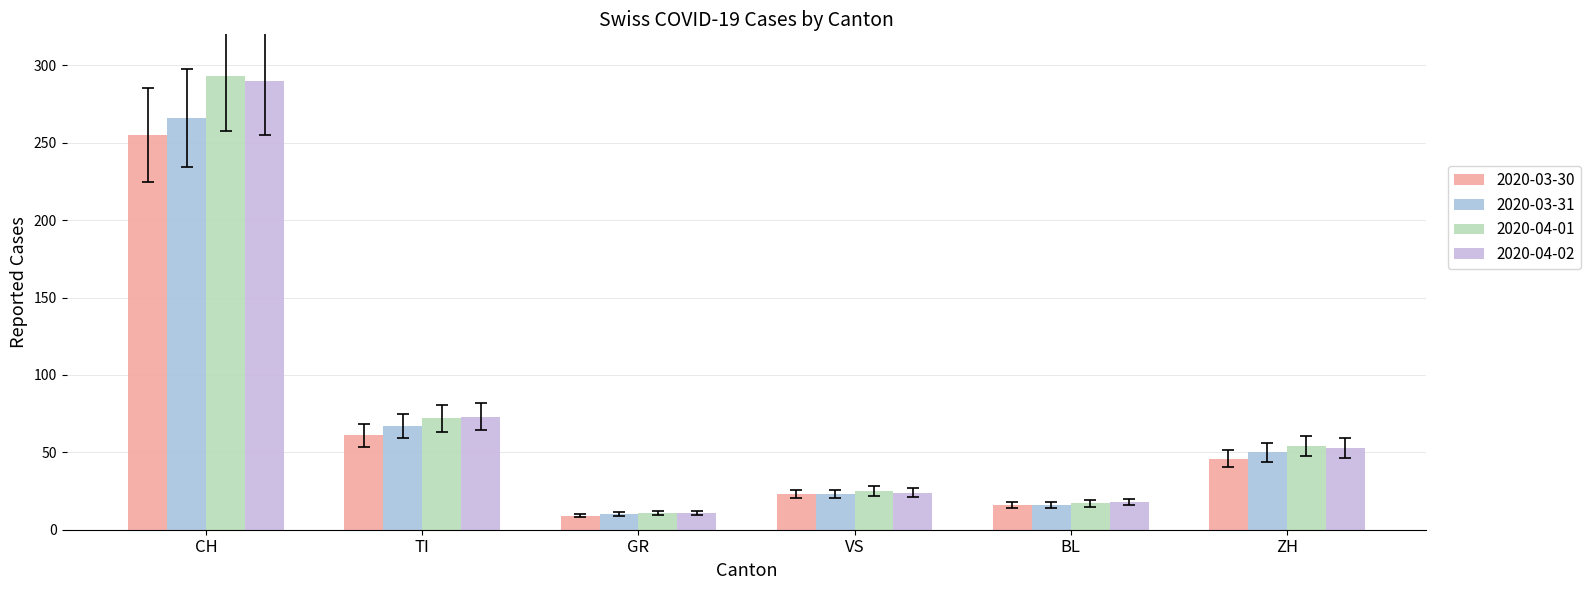

At how many categories does at least one series exceed 224?

1